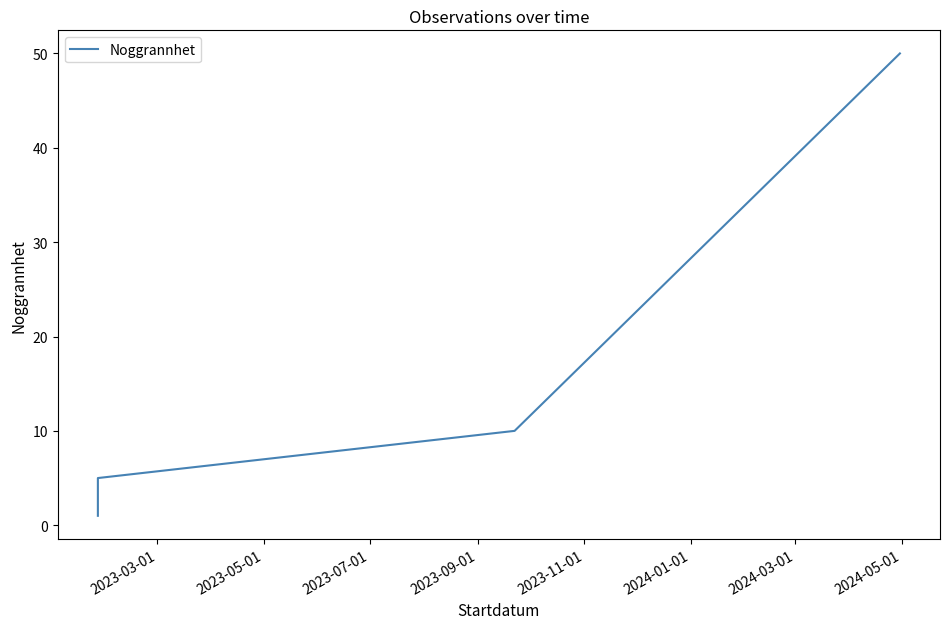

List the labels in order of value, smallest first.

2023-03-01, 2023-05-01, 2023-07-01, 2023-09-01, 2023-11-01, 2024-01-01, 2024-03-01, 2024-05-01